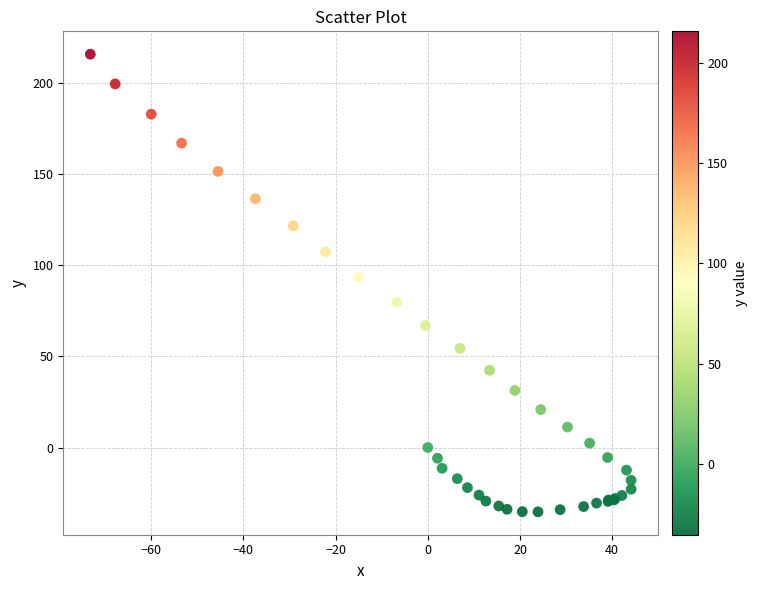

What Y value in the scatter plot is closest to 90?

93.4